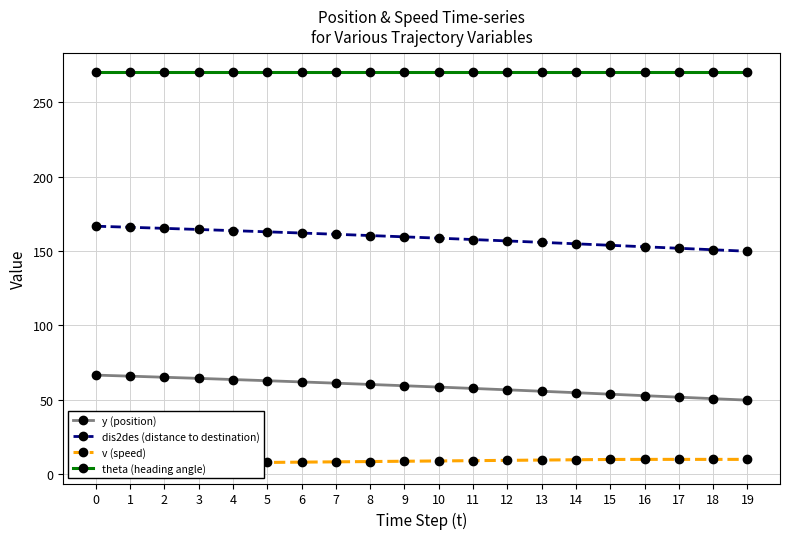

Rank the series at 3 from lowest to highest value.

v (speed), y (position), dis2des (distance to destination), theta (heading angle)